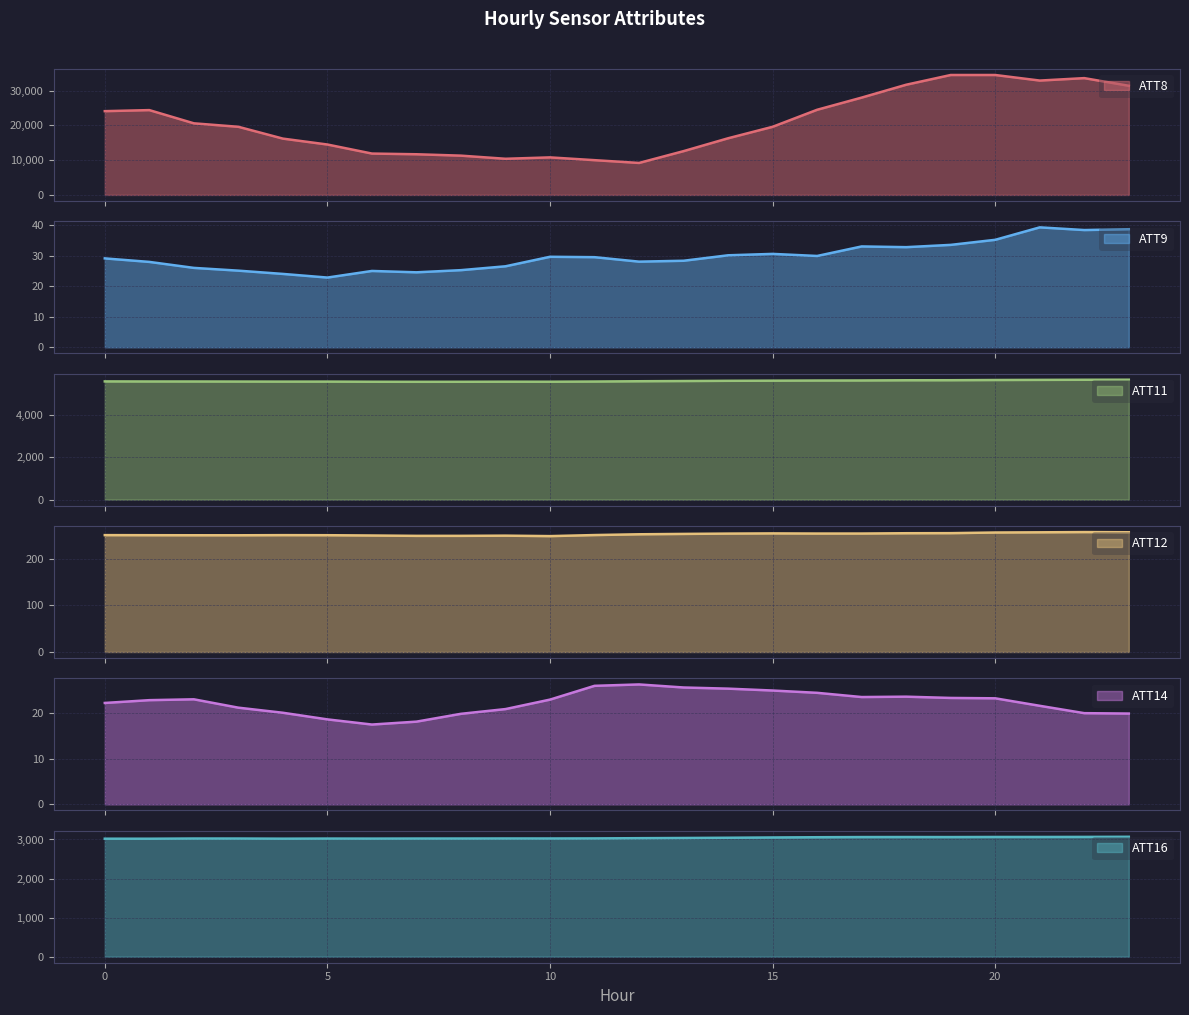

What is the value of the ATT9 point at the 24th from the left?

38.8